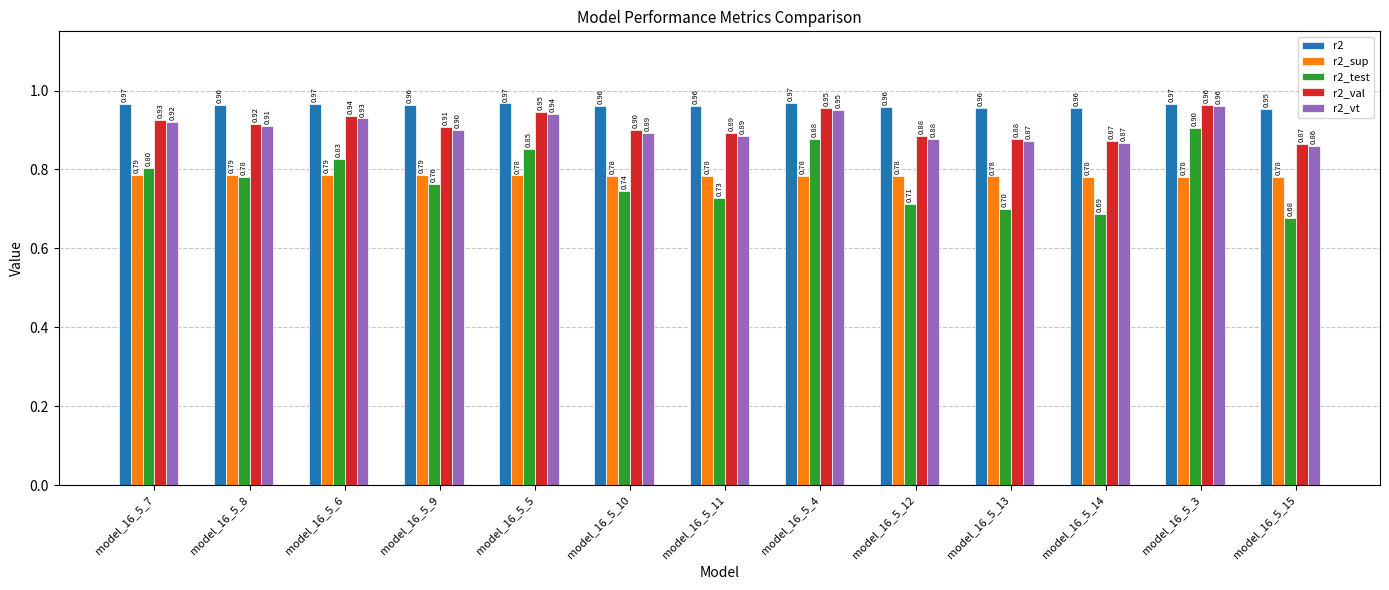

Which series has the widest spread of values?

r2_test